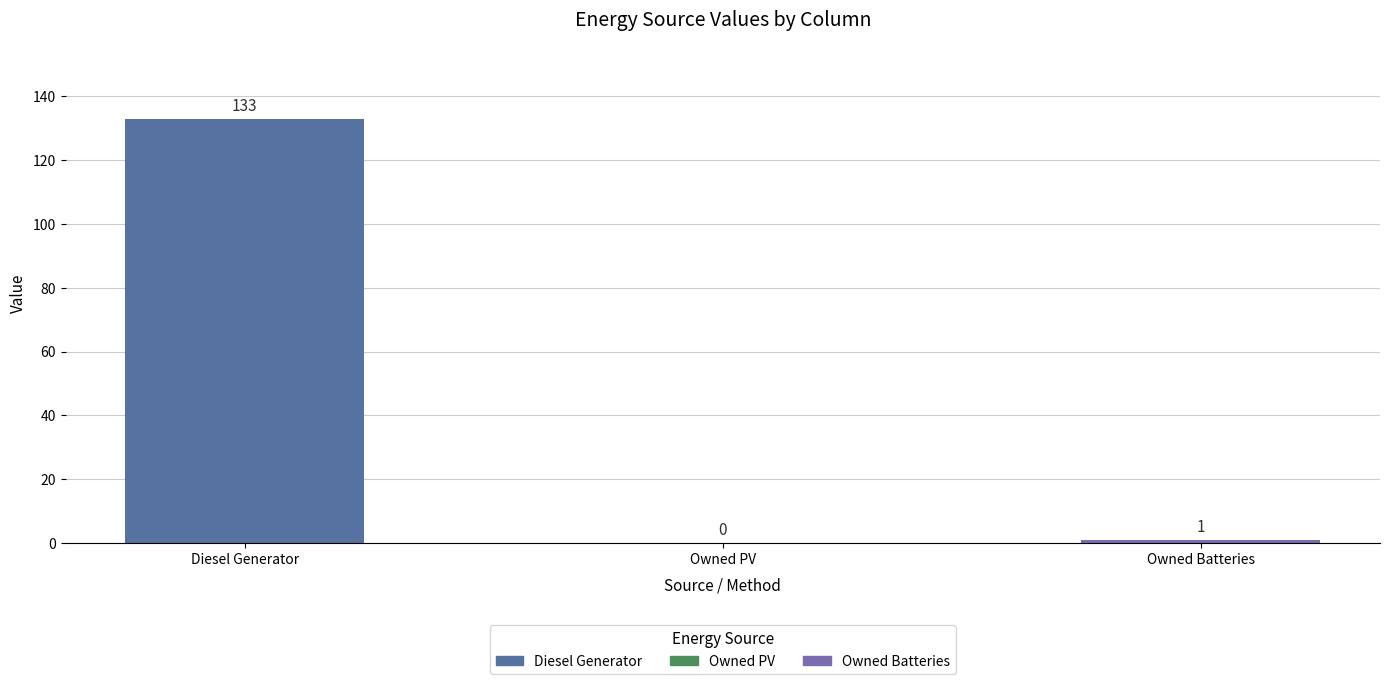

Which has a higher value, Diesel Generator or Owned Batteries?

Diesel Generator